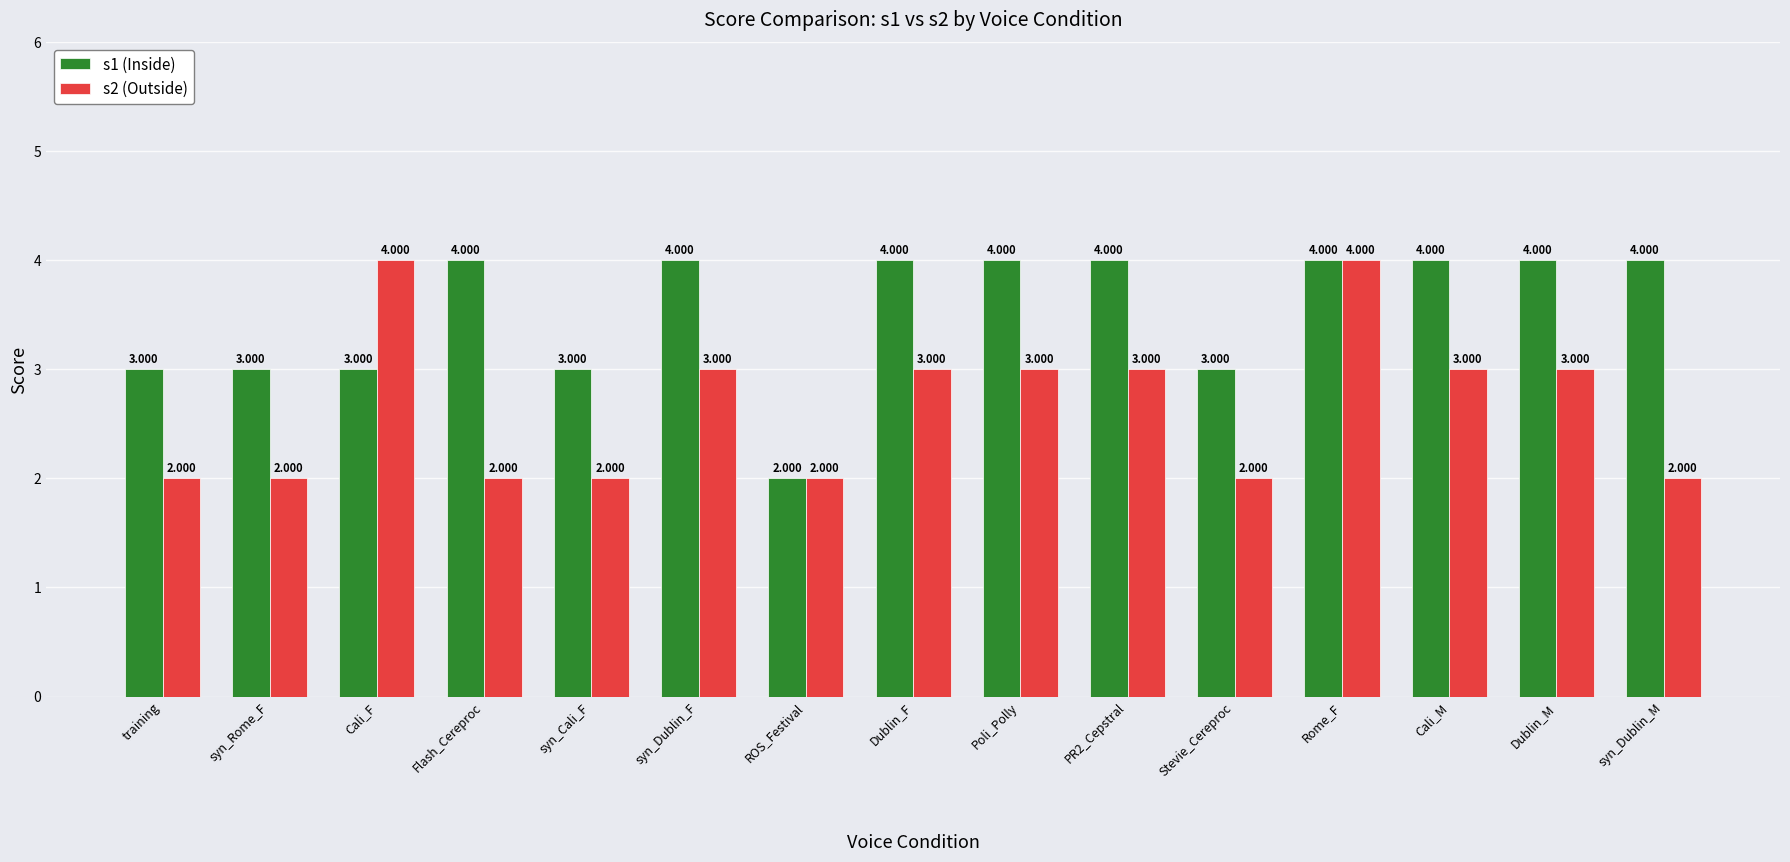

What is the label of the 5th bar from the left?

syn_Cali_F